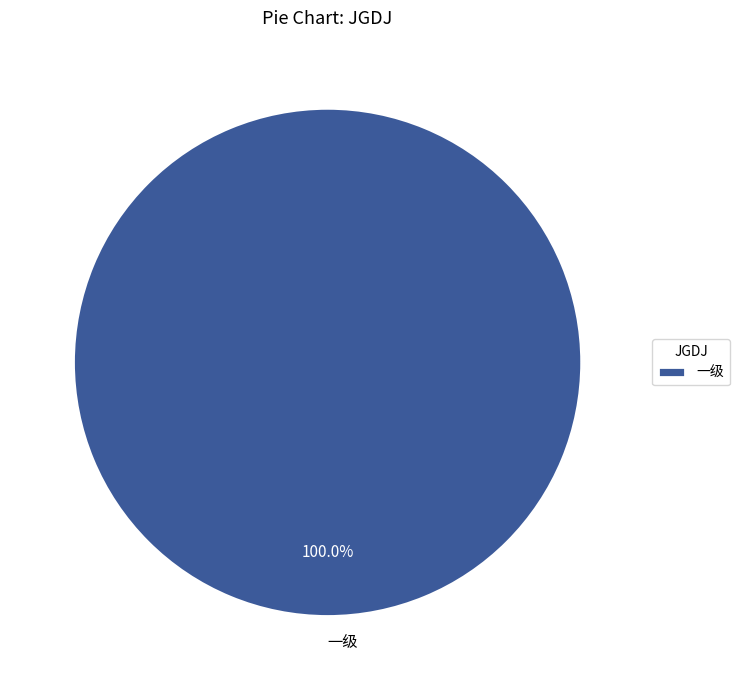

Count the number of slices in the pie.

1